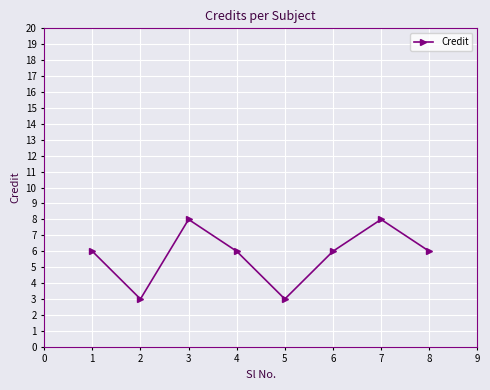

True or false: the data shows 6 at 4.

True